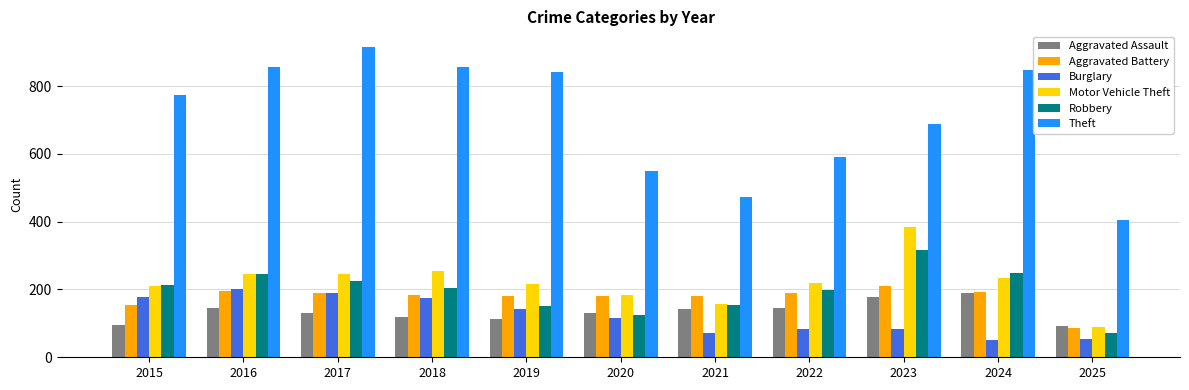

How many data points in Robbery are less than 204?

5